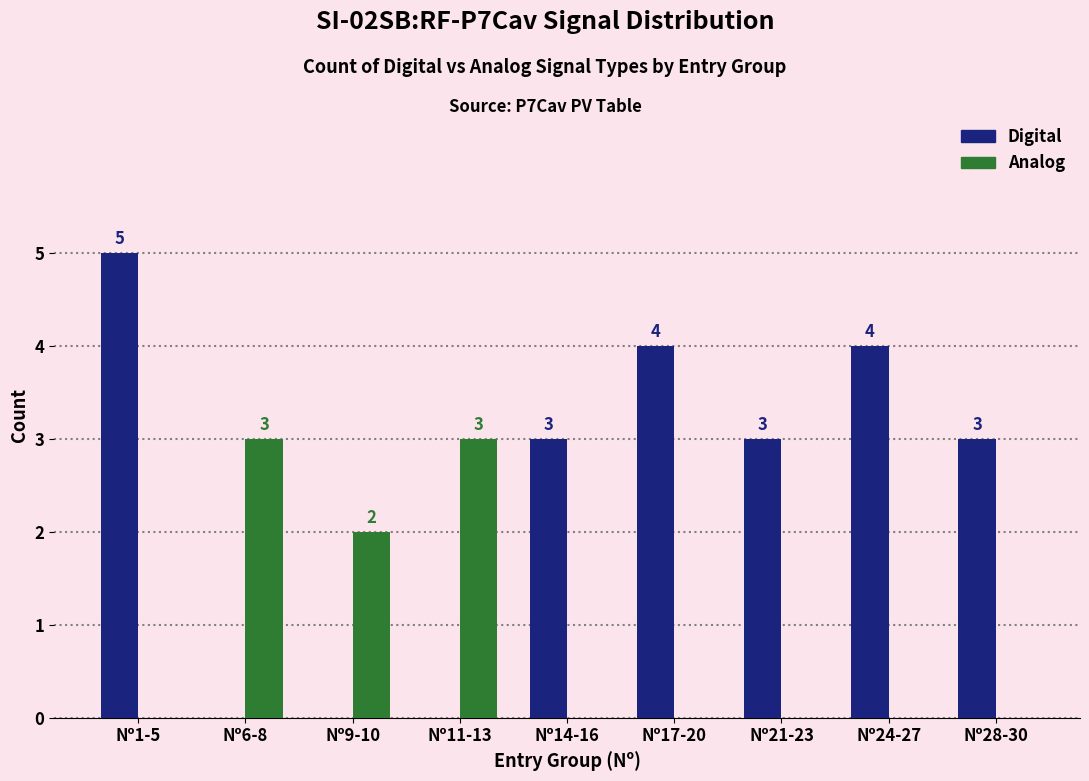

At which category does the chart reach its peak across all series?

Nº1-5